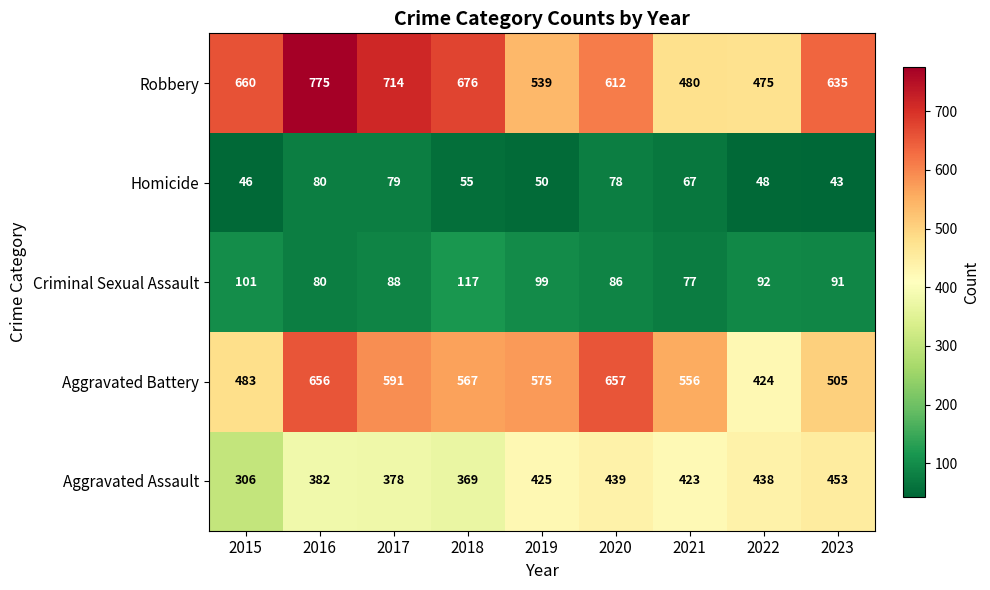

What is the difference between the maximum and second lowest values in the Criminal Sexual Assault series?

37